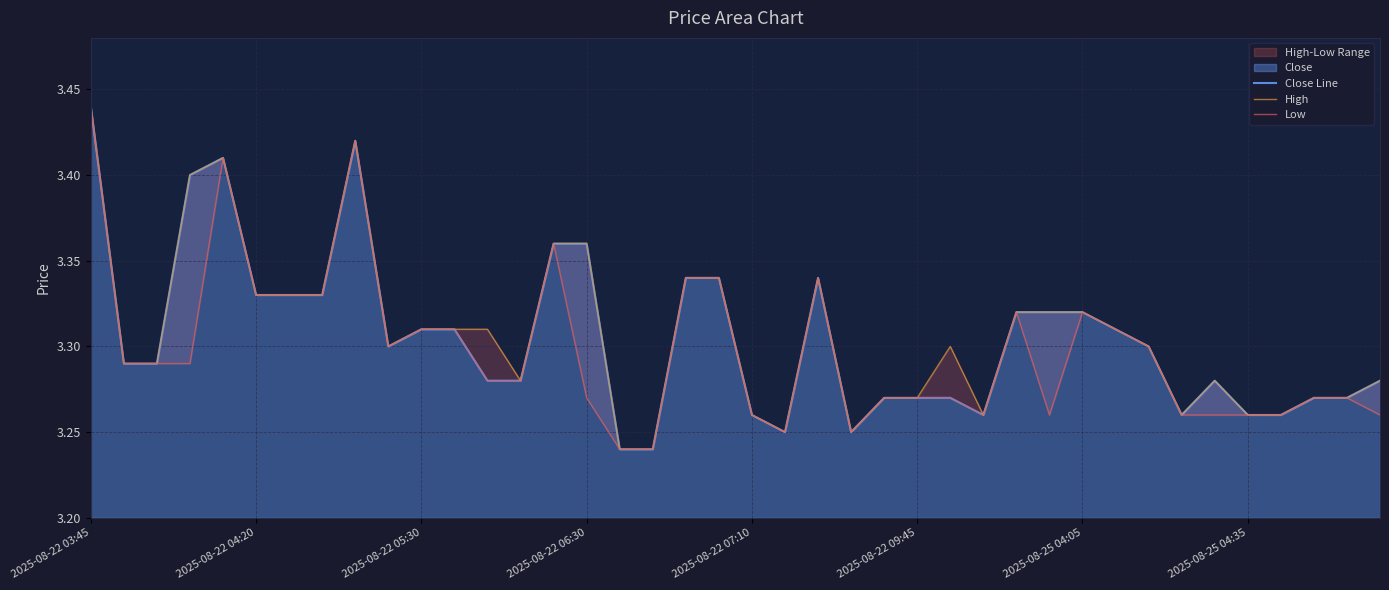

How many lines are shown in the chart?

3